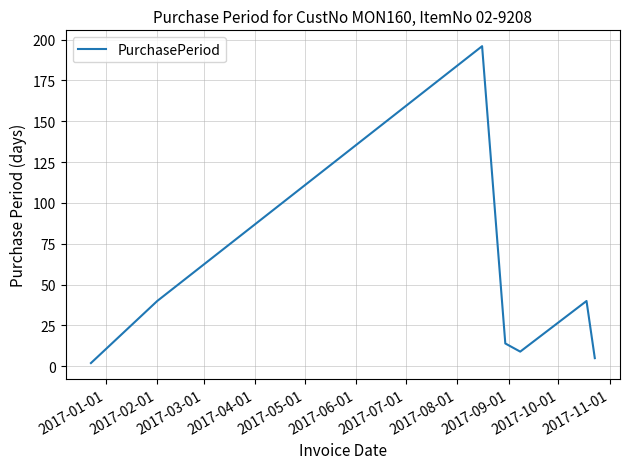

What is the sum of all values?

306